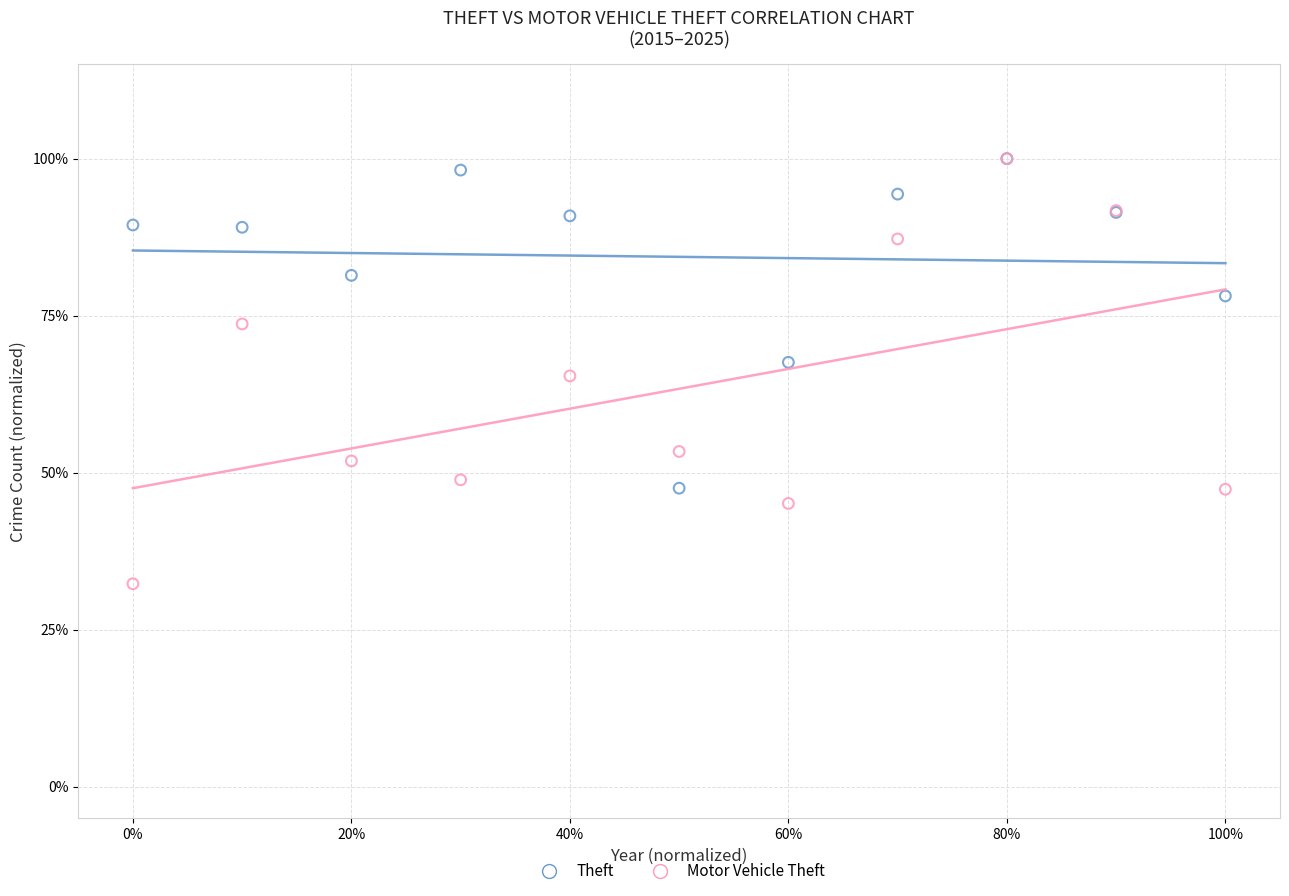

Which series has the largest Y range (max minus min)?

Motor Vehicle Theft